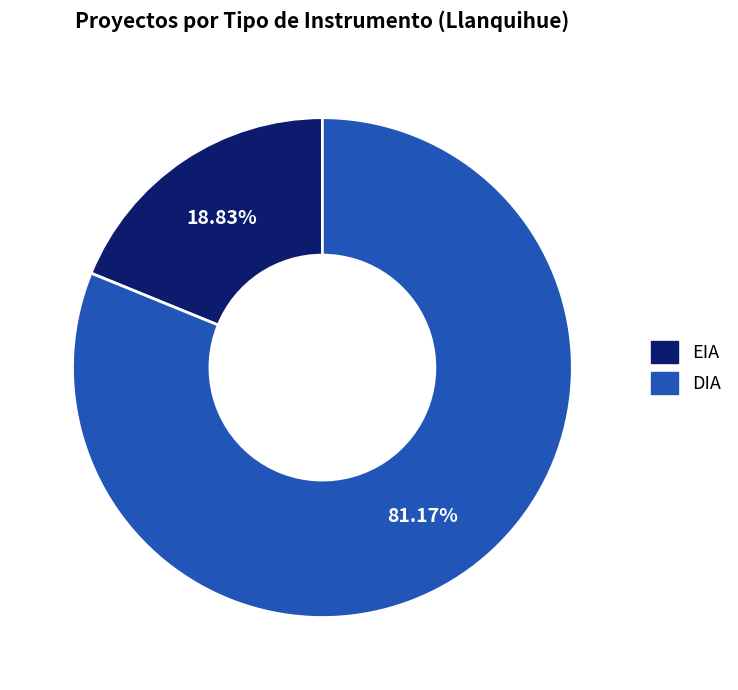

Which category has the smallest portion of the pie?

EIA